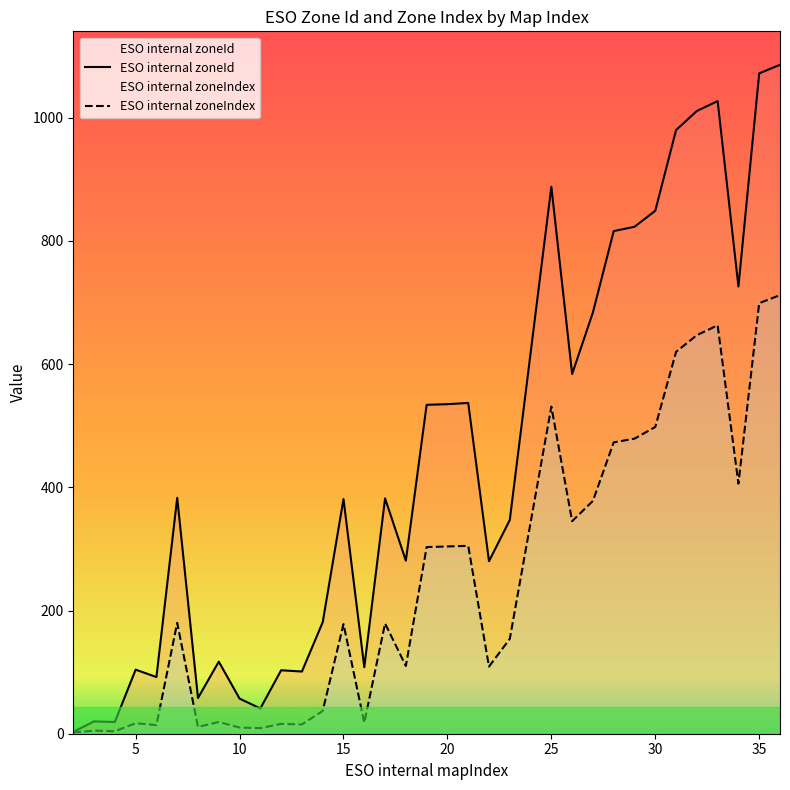

True or false: ESO internal zoneId has a value of 873 at 21.

False